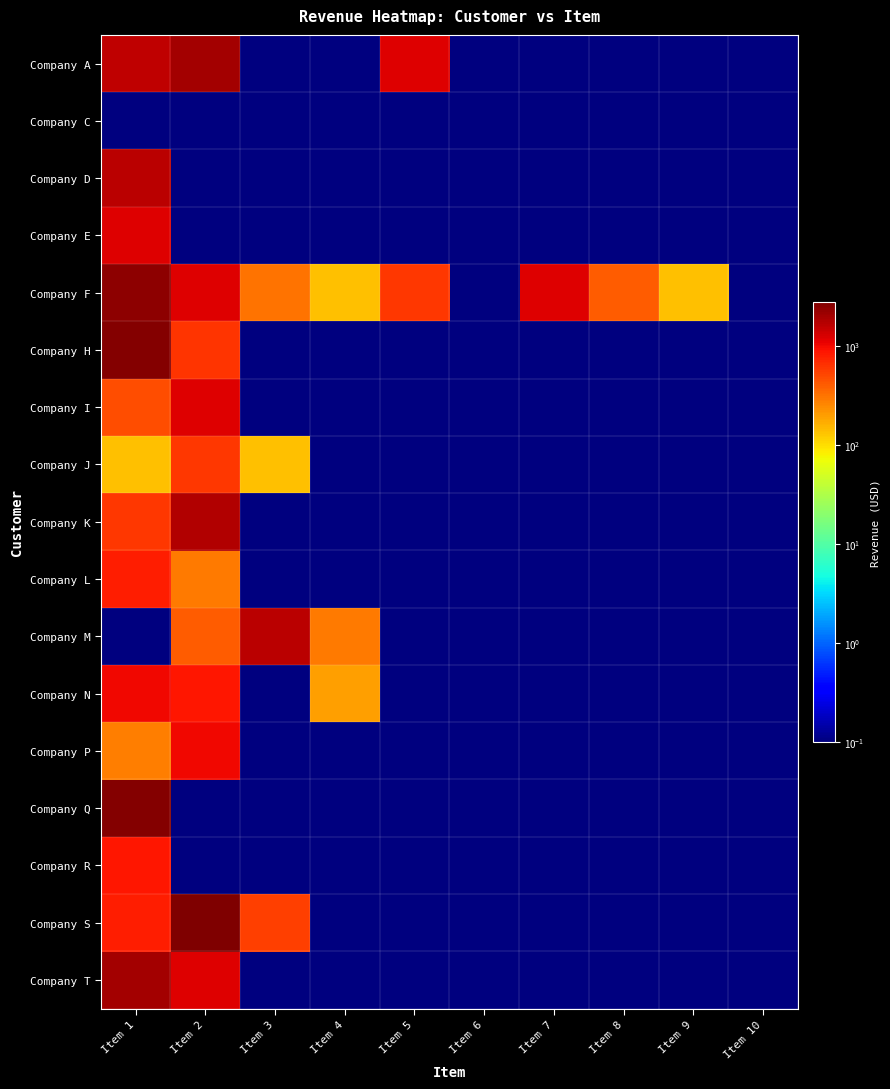

Which label corresponds to the largest value in the chart?

Item 2